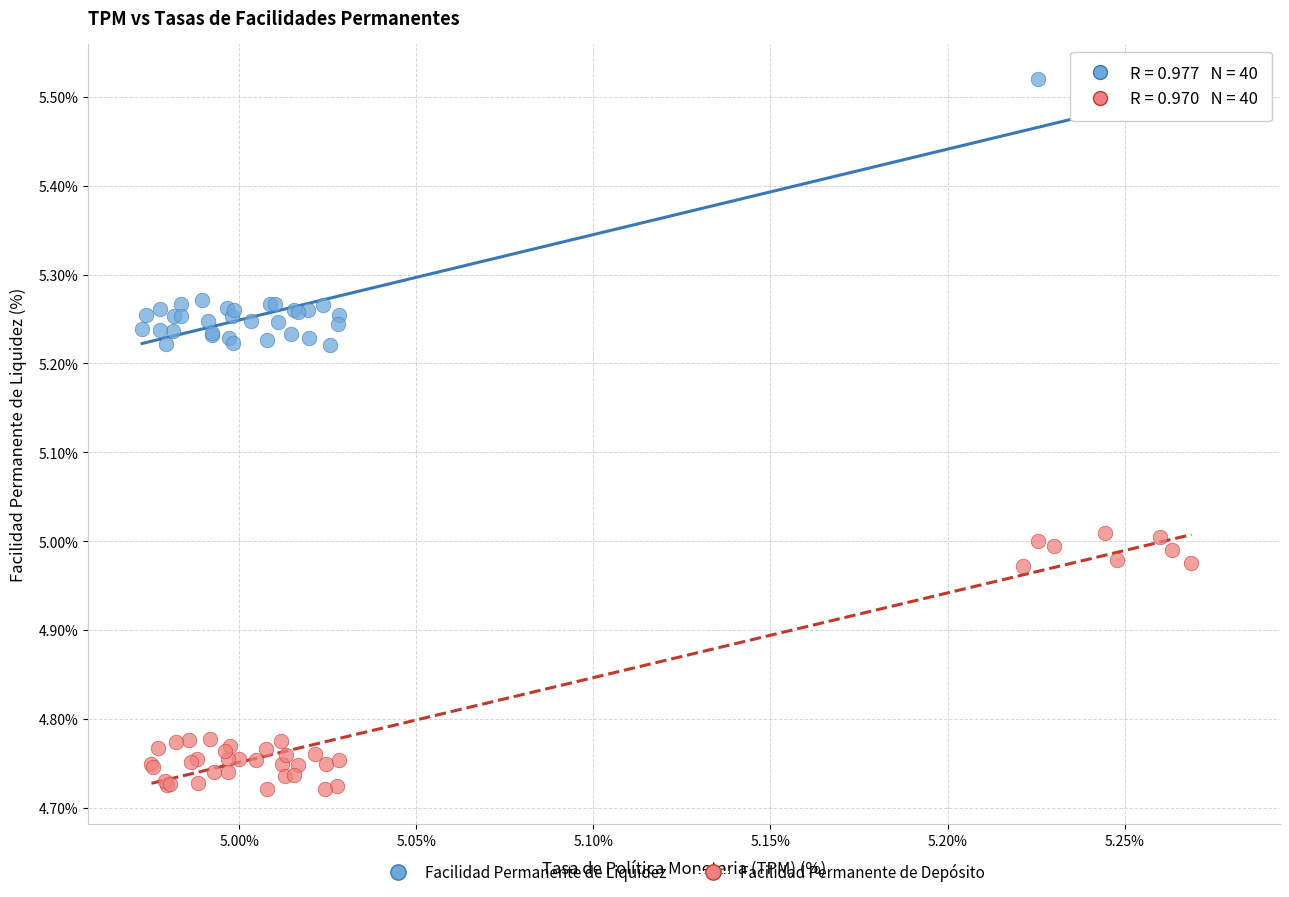

Which series contains the lowest Y value?

Facilidad Permanente de Depósito